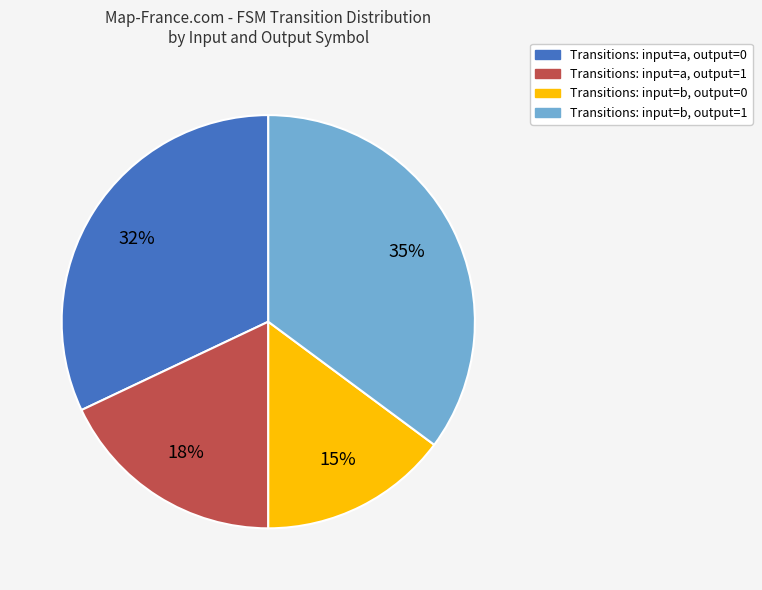

Is there any slice that represents more than half of the pie?

No